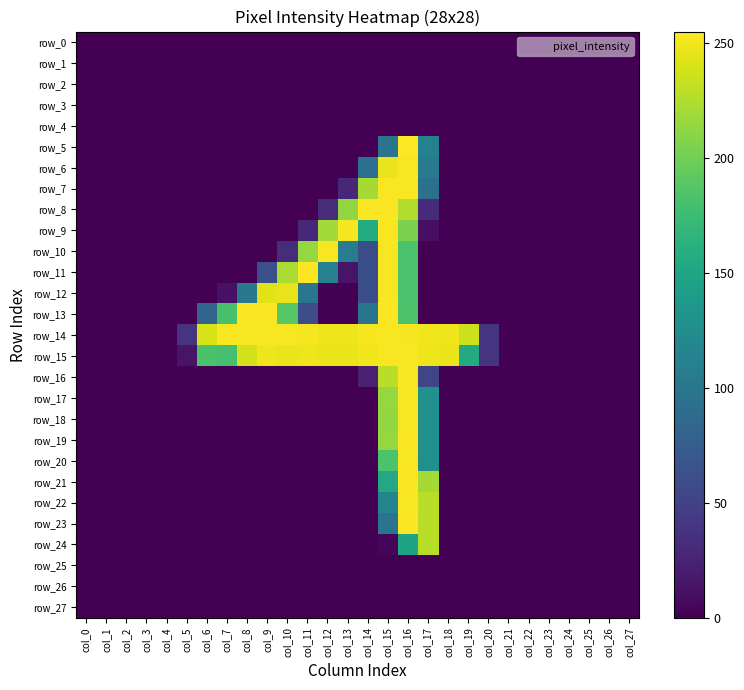

Which series has the largest total across all categories?

row_14